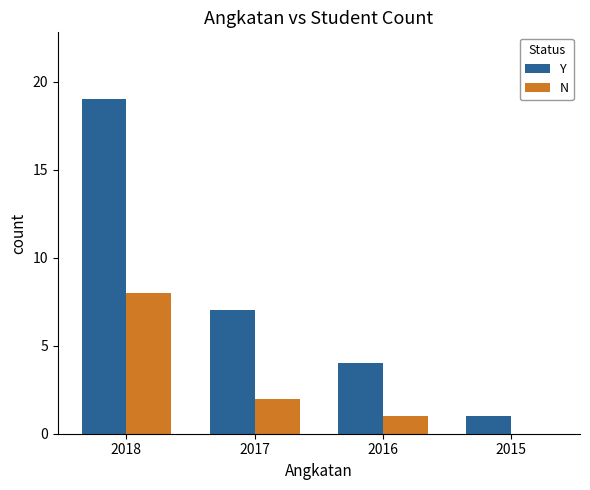

What is the maximum value shown in the chart?

19